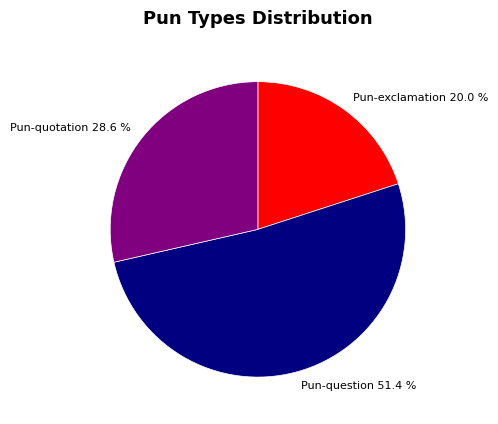

The Pun-exclamation slice represents 32% of the pie. True or false?

False